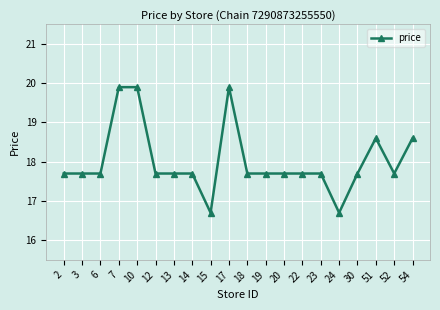

What is the average value?

18.0